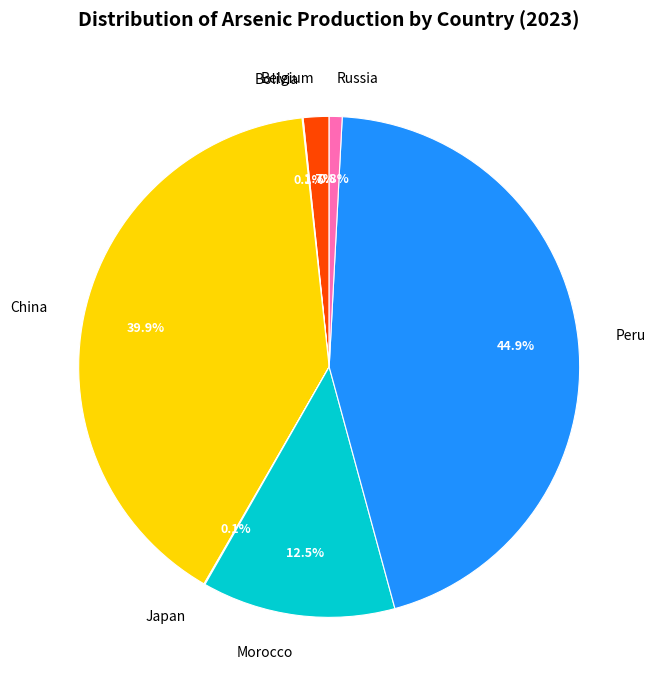

Which category has the biggest portion of the pie?

Peru